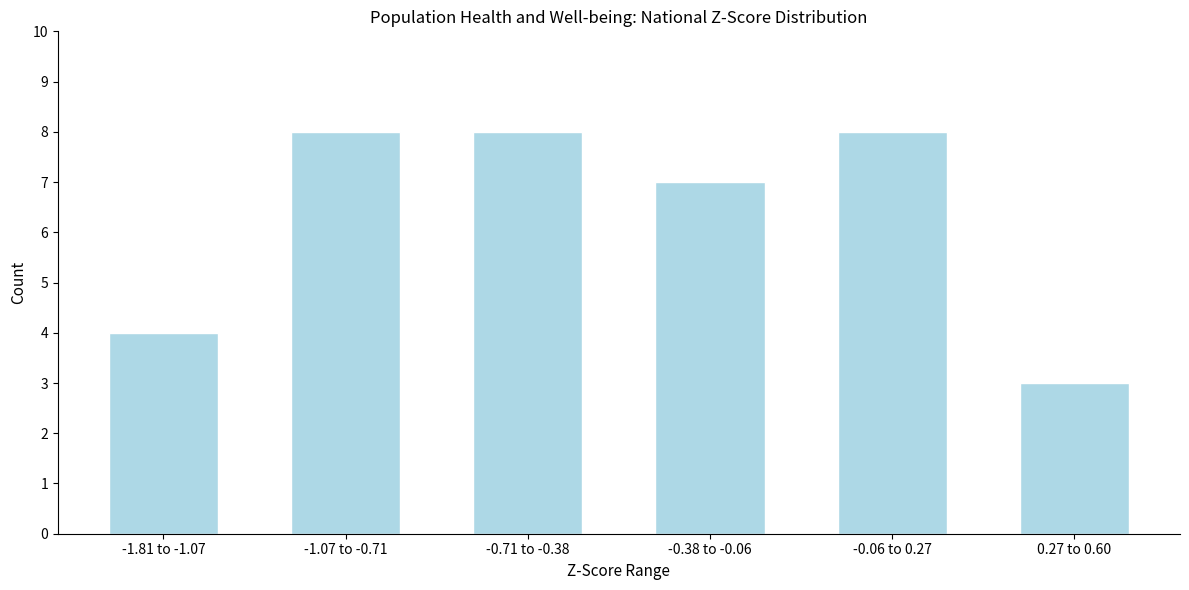

Reading right to left, list all the values displayed in this chart.

3	8	7	8	8	4